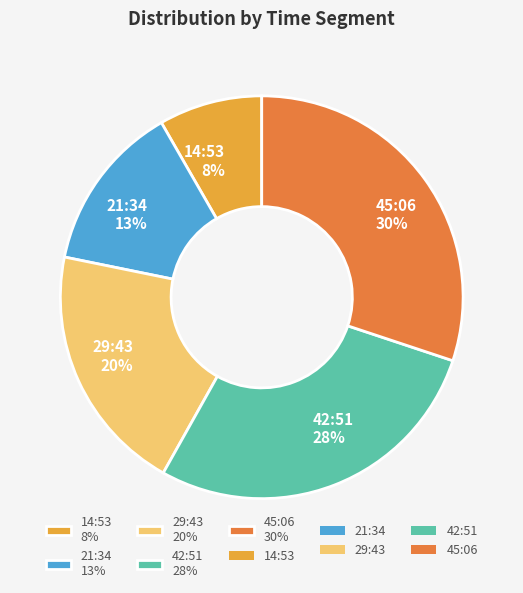

What percentage is the 42:51 slice, to the nearest percent?

28%